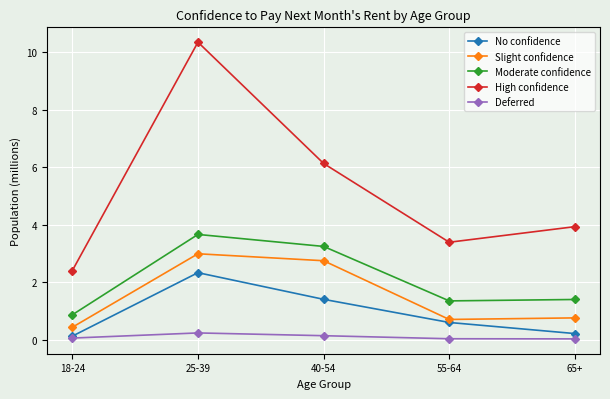

What is the label of the 1st point from the right?

65+